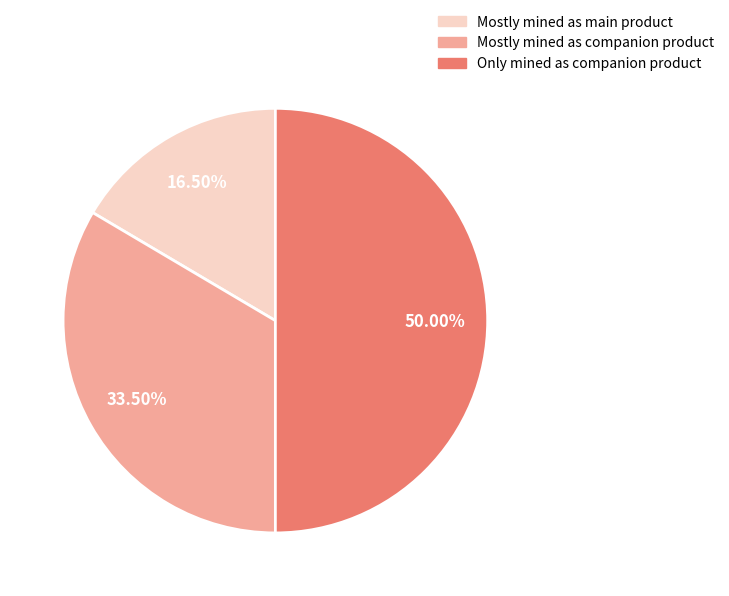

Which slice is the smallest?

Mostly mined as main product